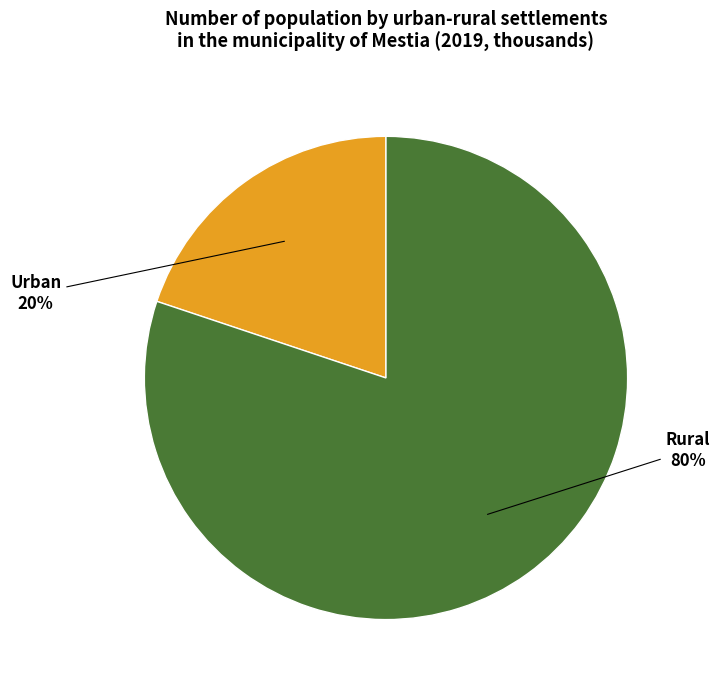

Does any single category account for the majority?

Yes